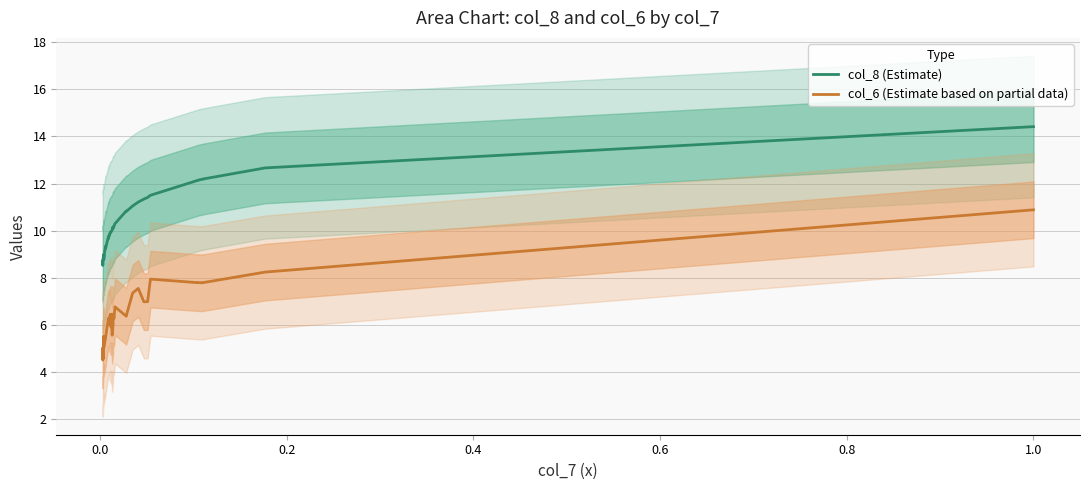

How many data points in col_8 (Estimate) are less than 9?

10